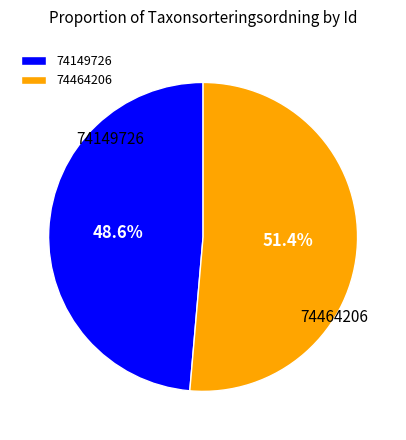

To the nearest percent, what portion does 74149726 represent?

49%